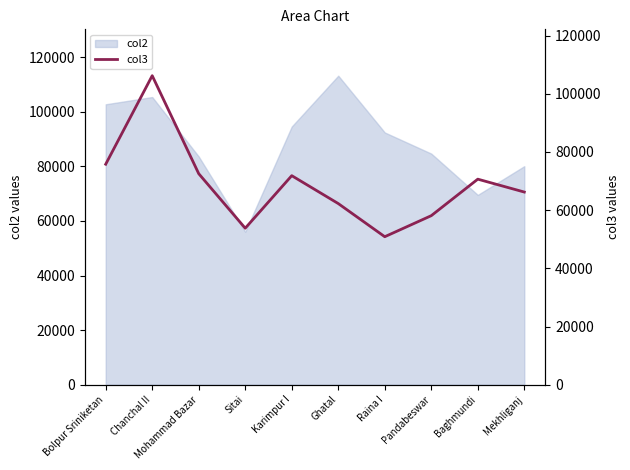

How many data points are above 70640?

4